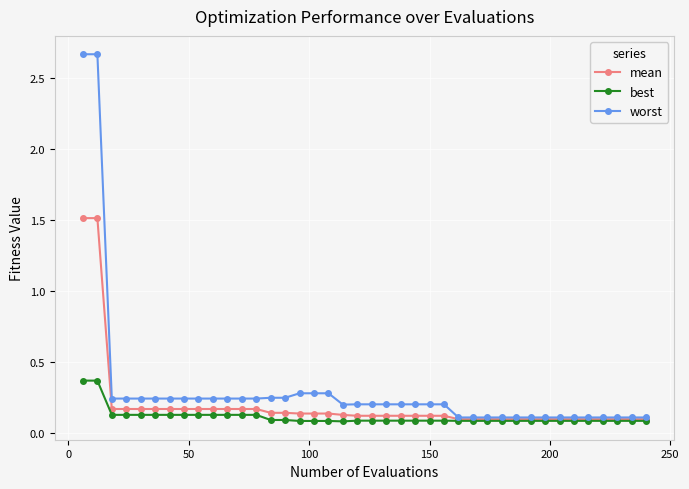

Which series has the largest range (max minus min)?

worst